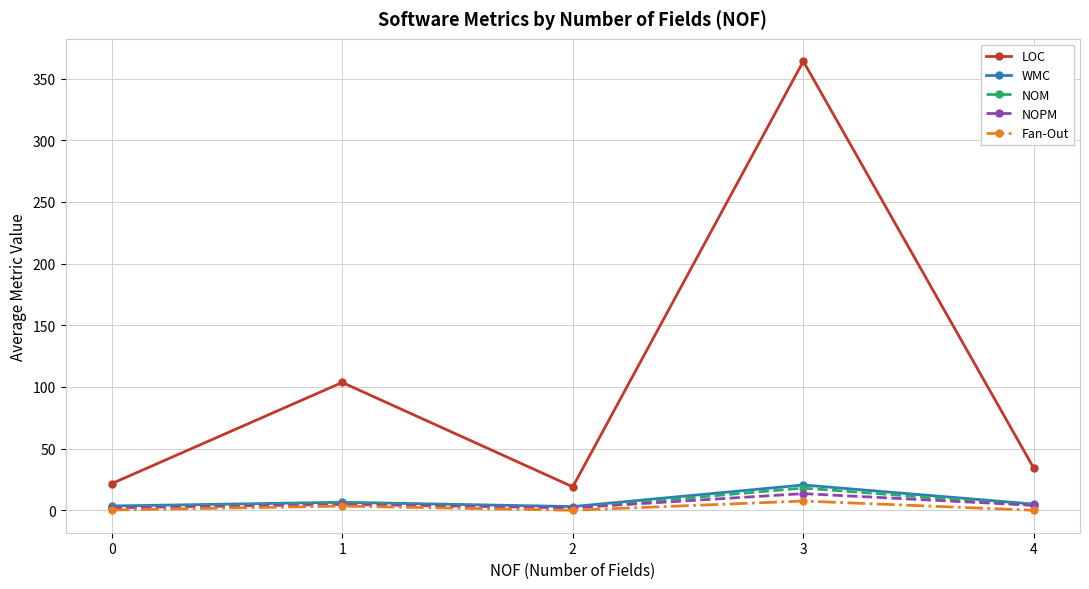

What is the spread (max minus min) of values at 0?

21.4